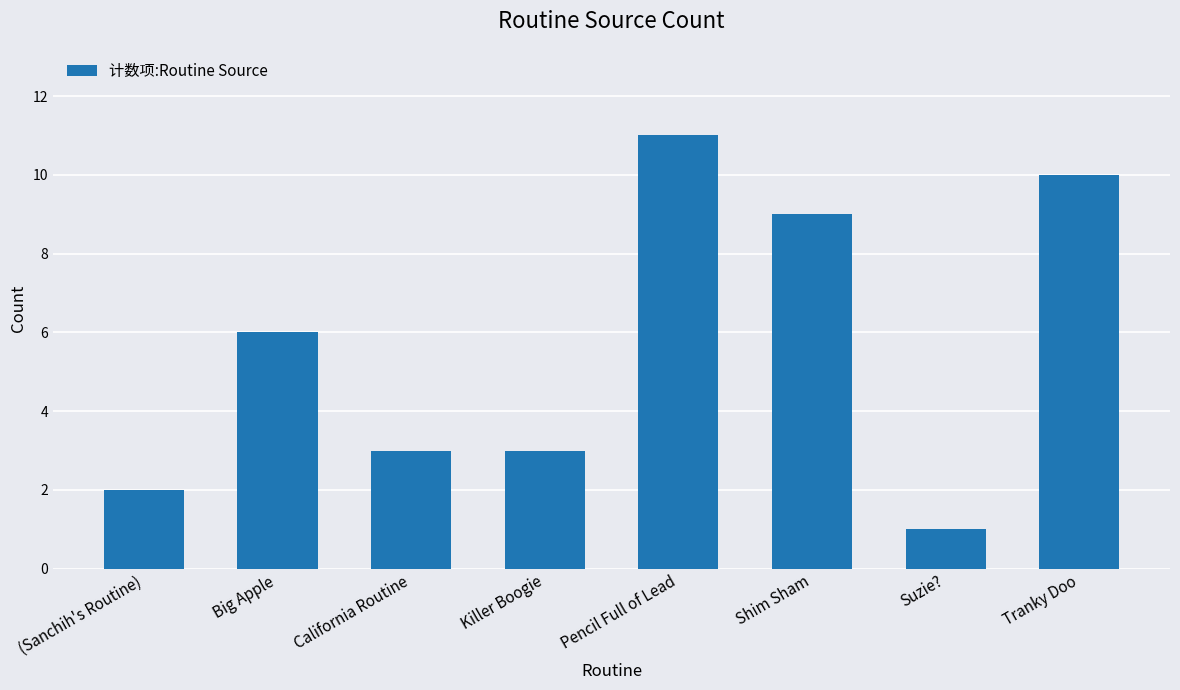

What is the sum of the values at (Sanchih's Routine) and Pencil Full of Lead?

13